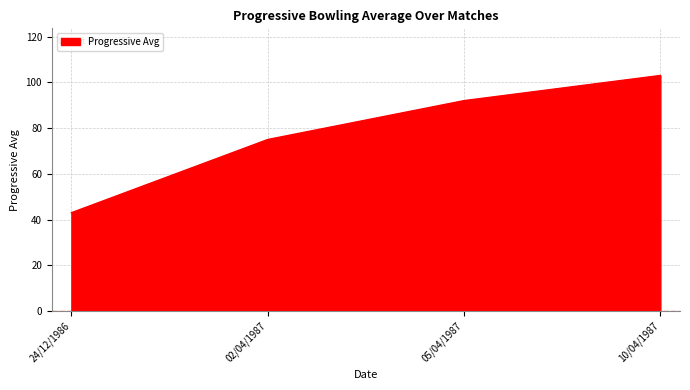

List the labels in order of value, smallest first.

24/12/1986, 02/04/1987, 05/04/1987, 10/04/1987